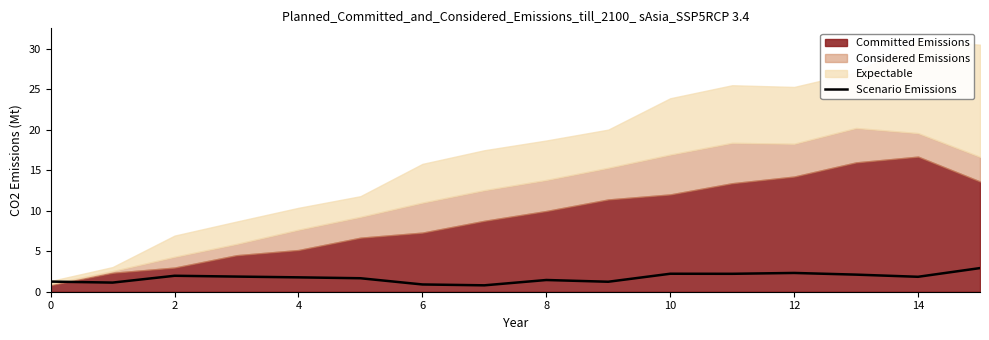

Is it true that Scenario Emissions equals 1.4 at 8?

True